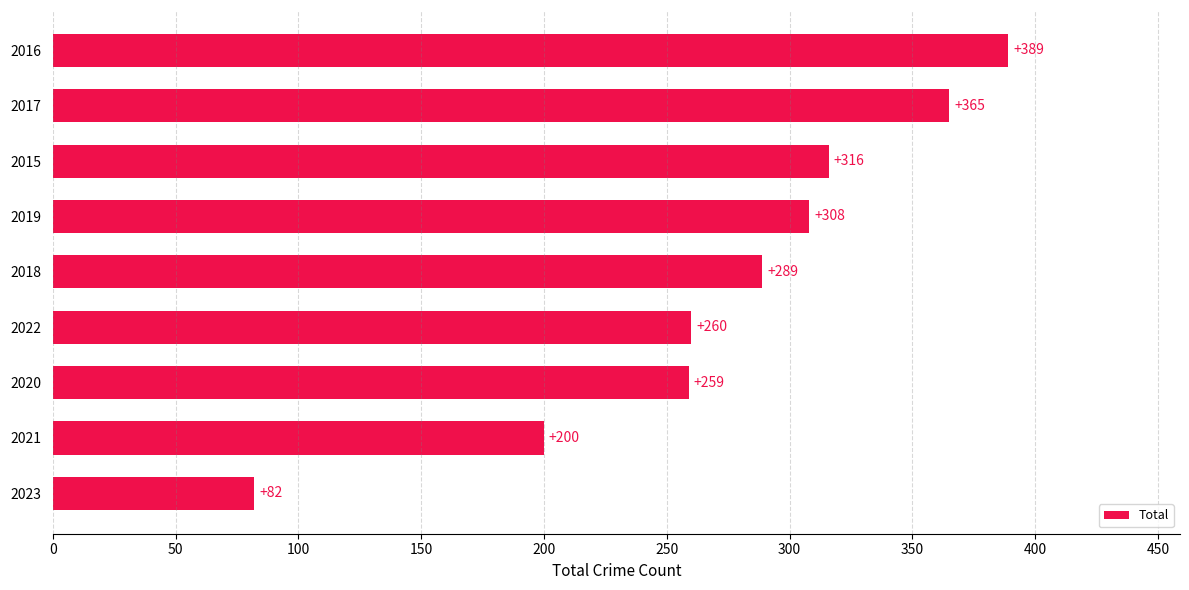

What is the greatest value displayed?

389